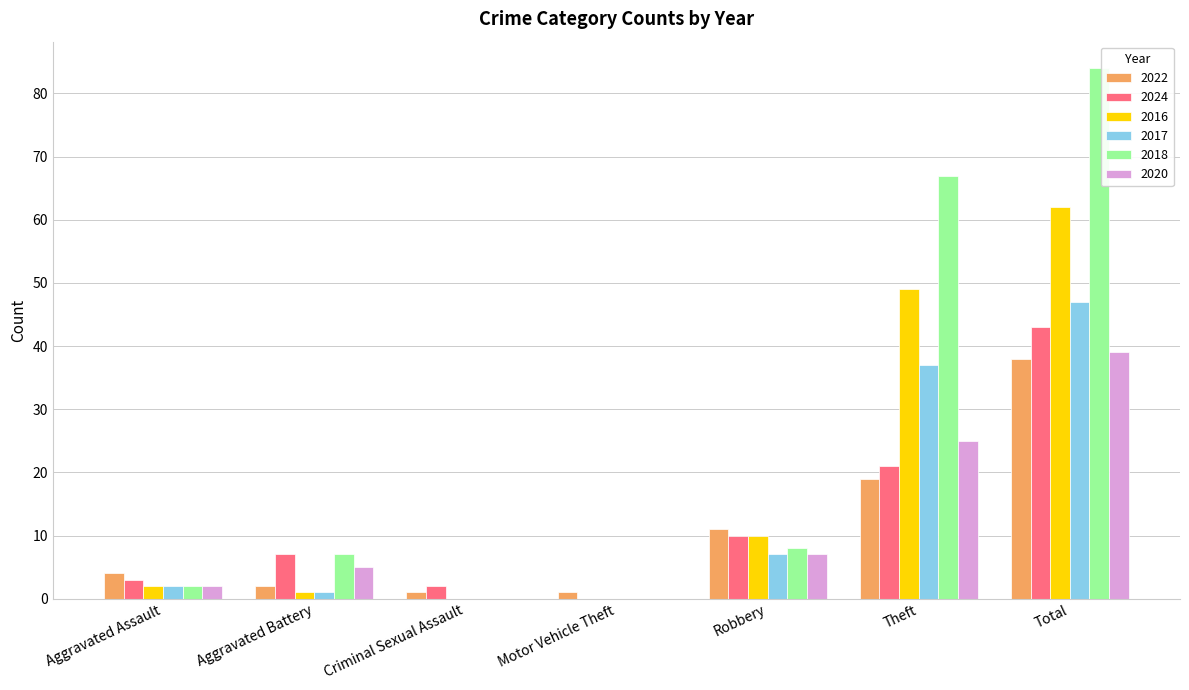

At which category is the sum across all series the highest?

Total